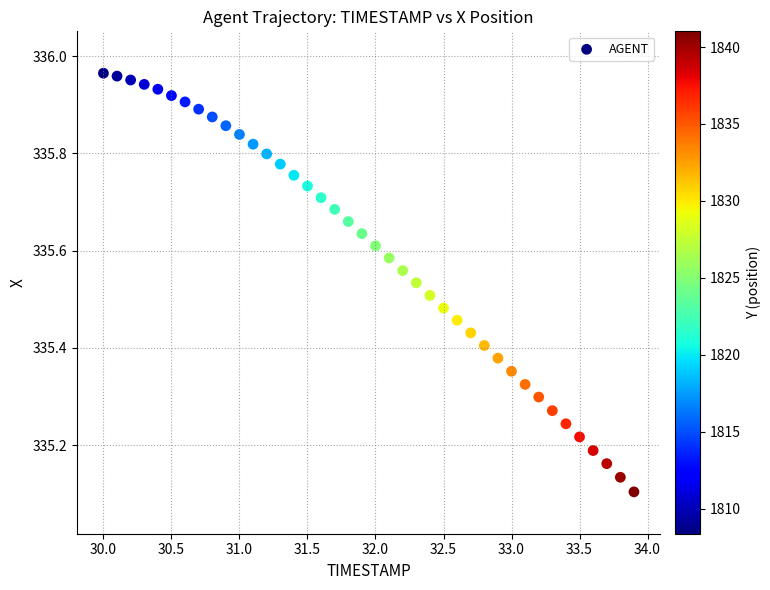

What is the range of X values (max minus min)?

3.9